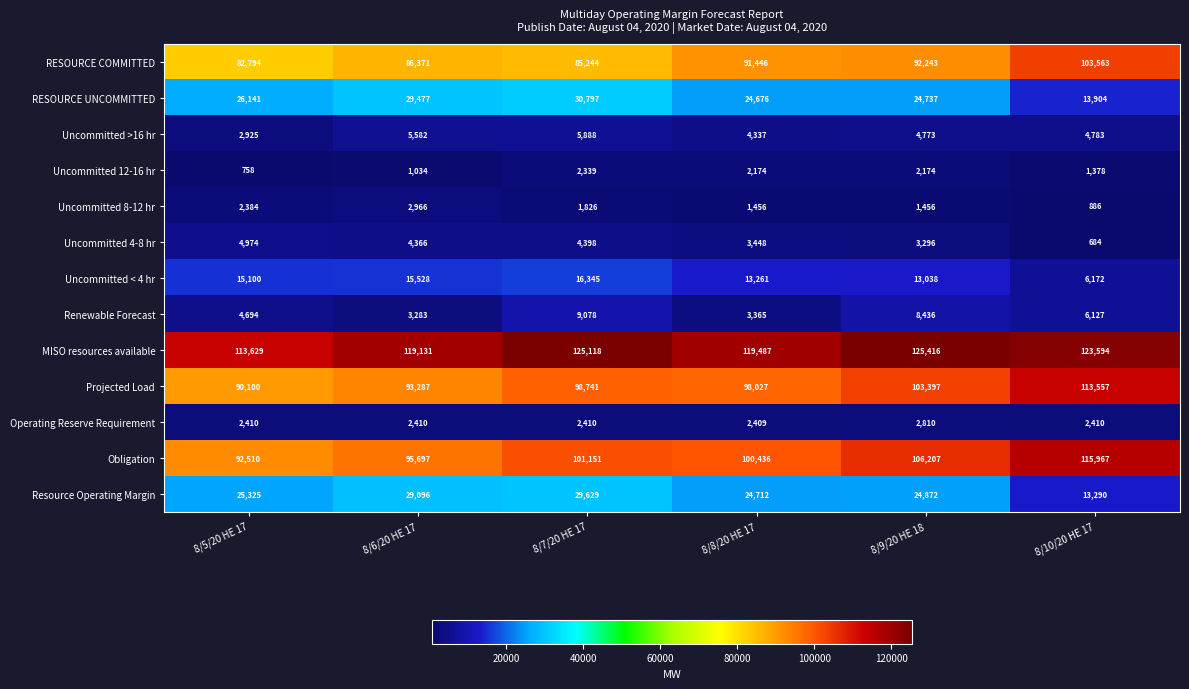

How many Uncommitted >16 hr values are between 4337 and 5582?

4